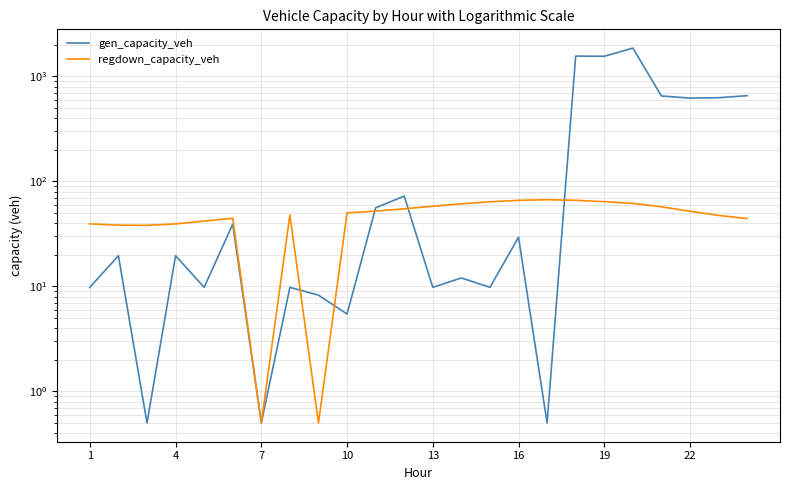

Is it true that regdown_capacity_veh equals 20.4 at 13?

False